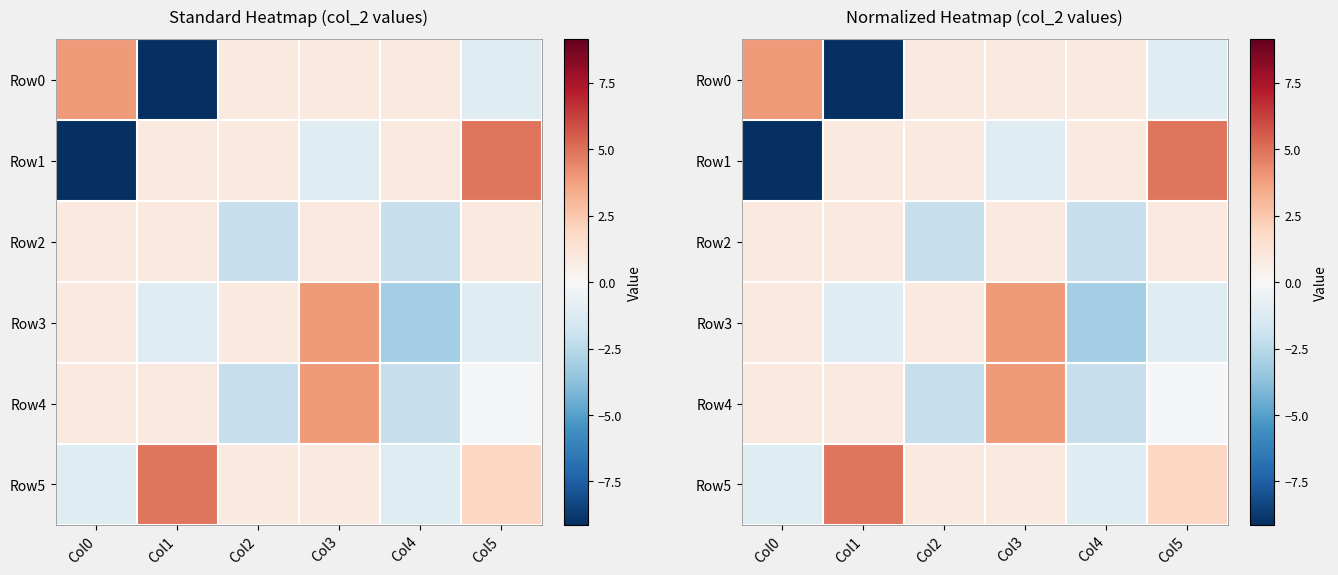

Between Col2 and Col3, which series saw the biggest shift?

Row4